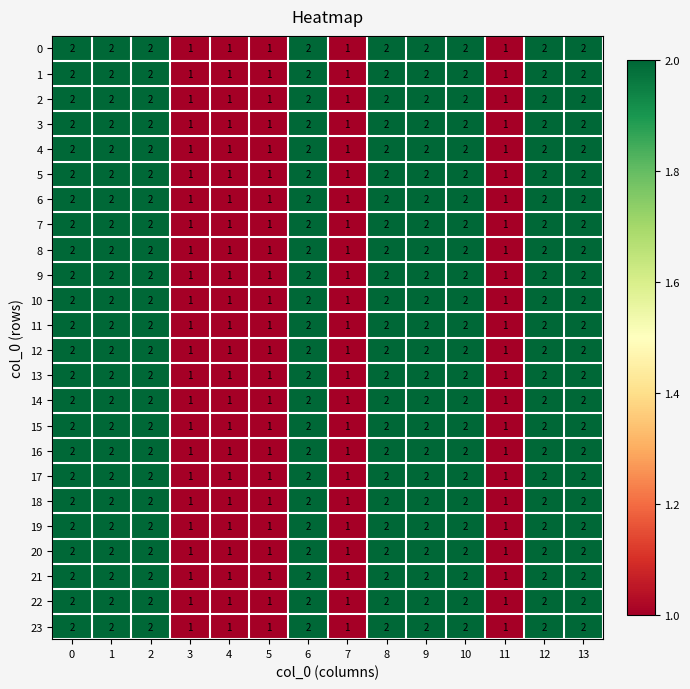

What is the sum of the 20 values at 13 and 0?

4